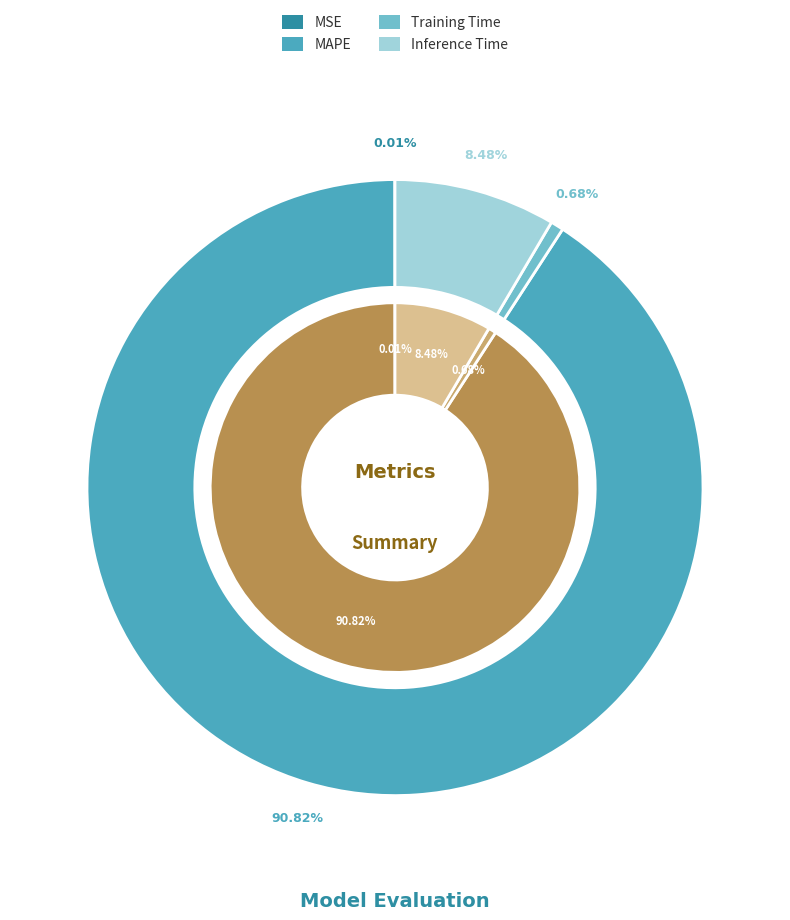

Is the sum of MAPE and Training Time greater than half?

Yes